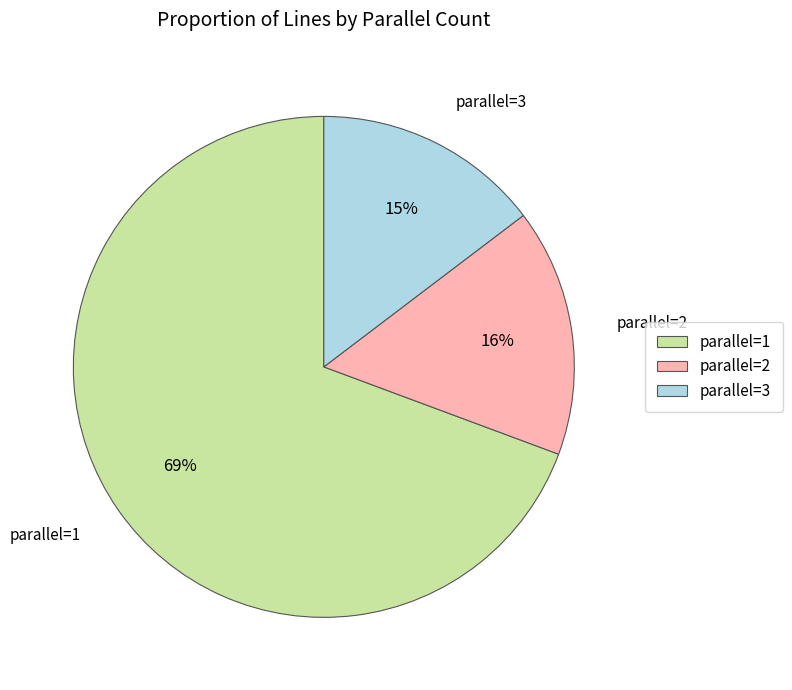

Which has a higher value, parallel=3 or parallel=1?

parallel=1